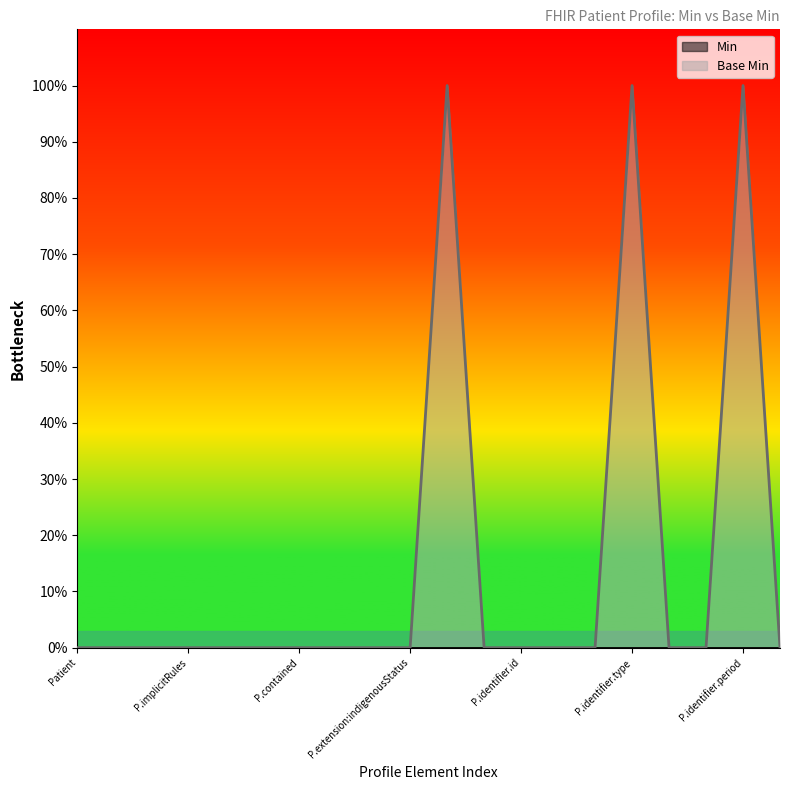

Reading left to right, extract all data points from this chart.

0	0	0	0	0	0	0	0	0	0	1	0	0	0	0	1	0	0	1	0